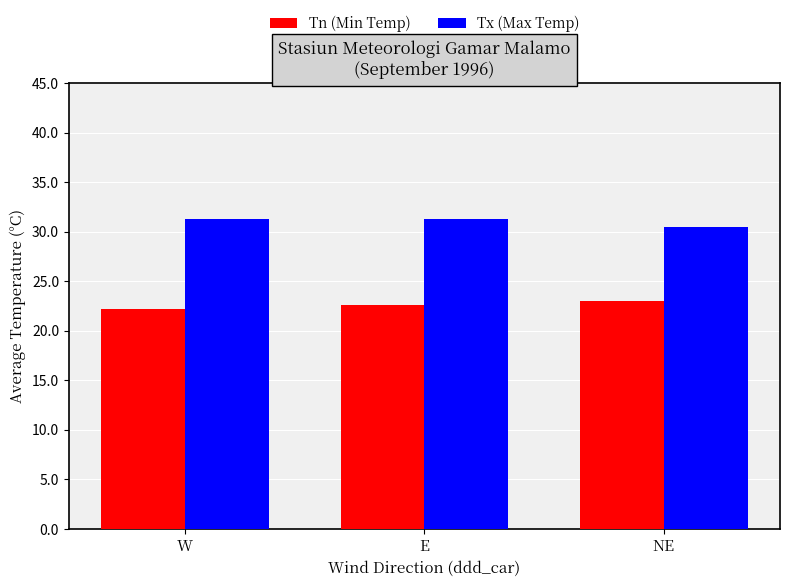

Is the value of Tx (Max Temp) at NE greater than the value of Tn (Min Temp) at E?

Yes